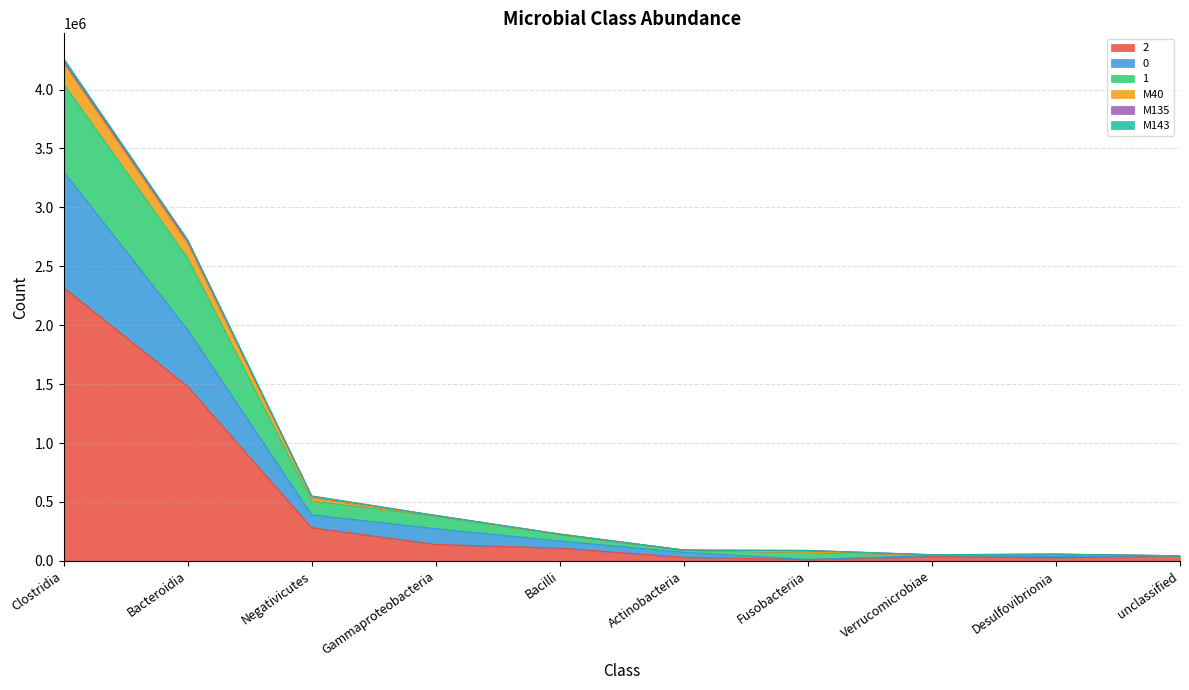

At which label does 2 reach its peak?

Clostridia